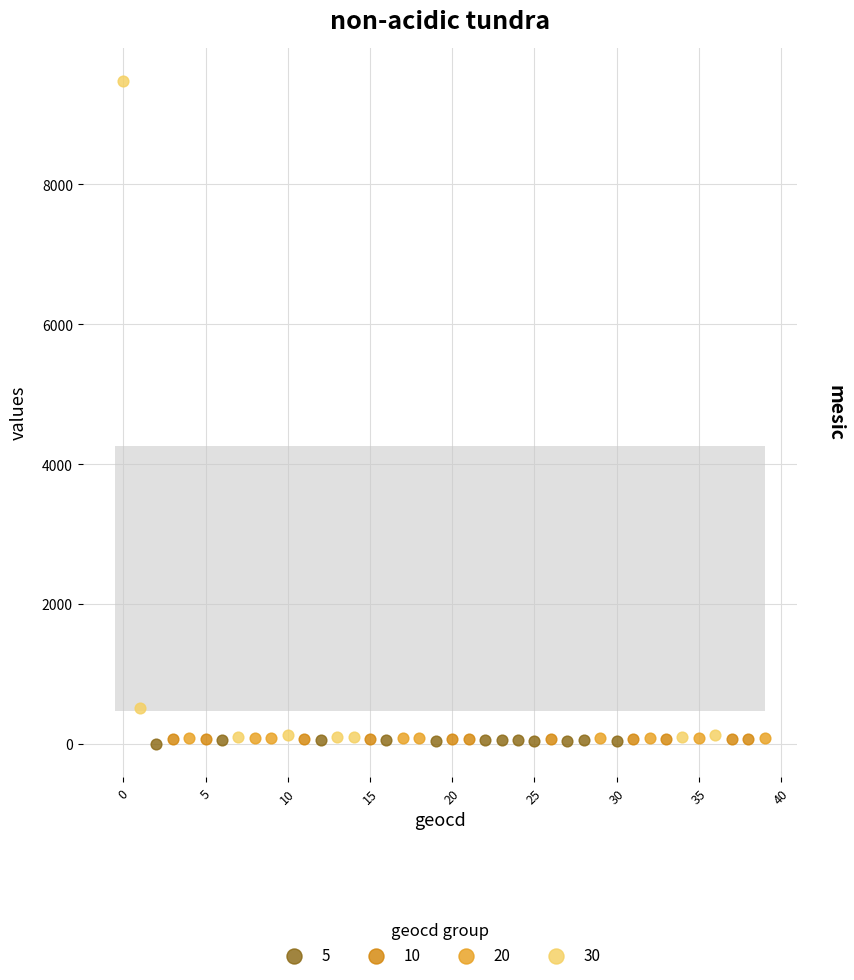

Which series reaches the maximum Y coordinate?

30